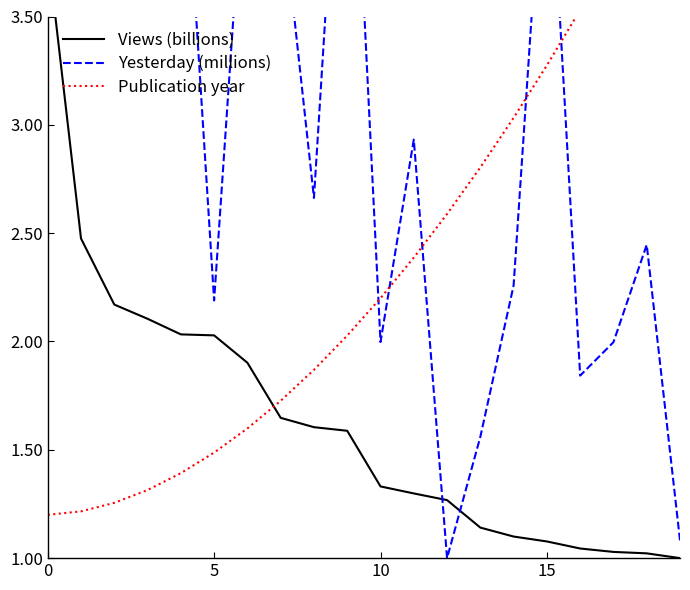

Rank the series at 19 from lowest to highest value.

Views (billions), Yesterday (millions), Publication year